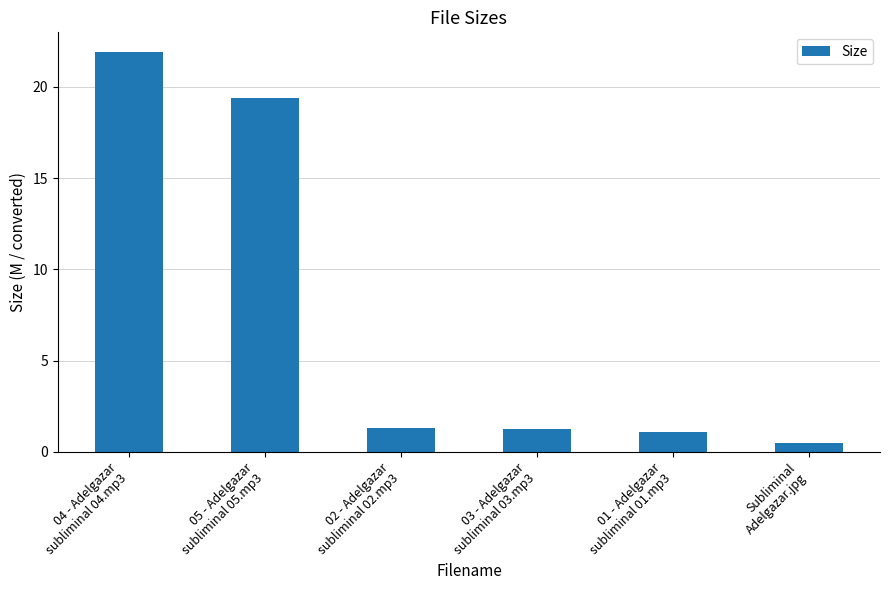

How many categories are shown in the chart?

6